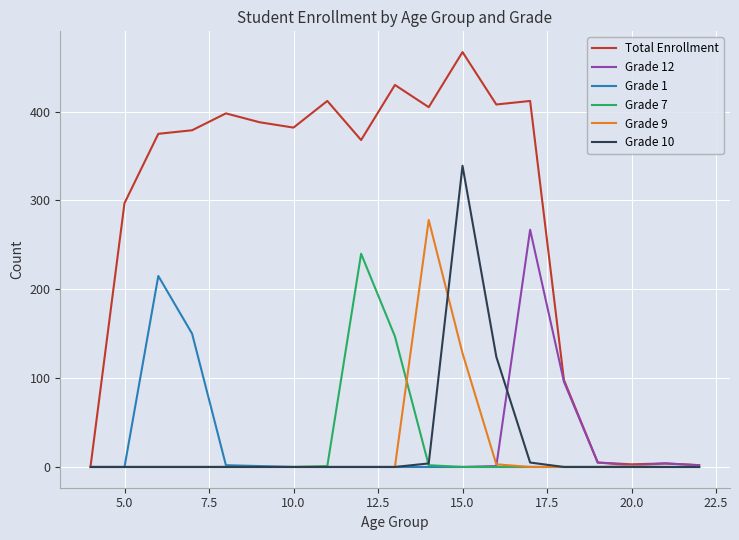

What is the greatest value displayed?

467